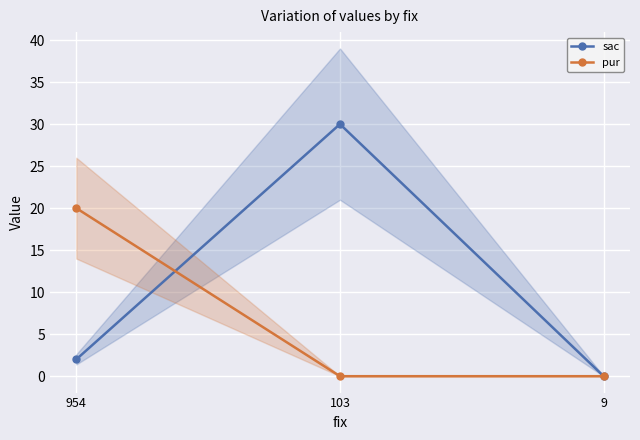

What is the average value of the pur series?

7